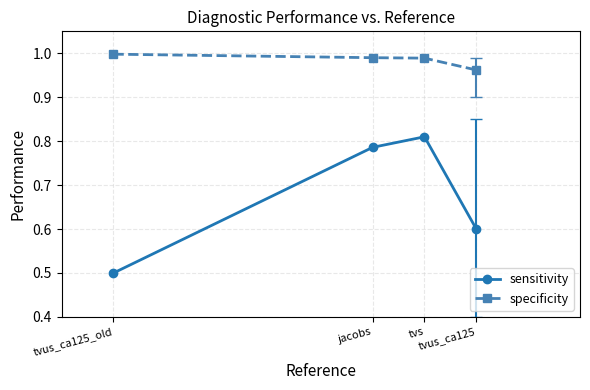

List the series in order of their overall mean, highest first.

specificity, sensitivity